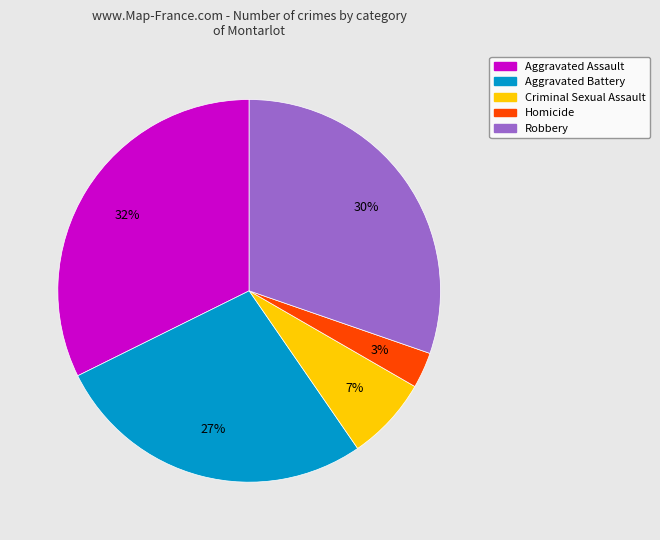

Do Homicide and Criminal Sexual Assault together represent more than half of the pie?

No